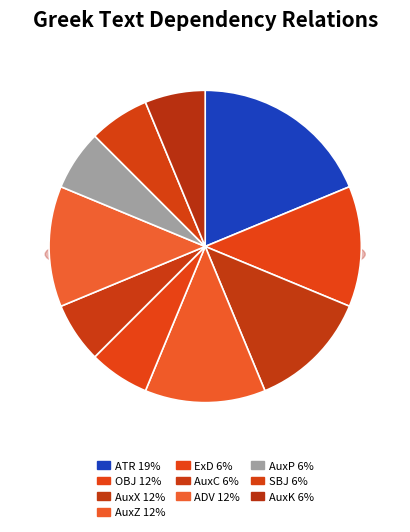

Count the number of slices in the pie.

10